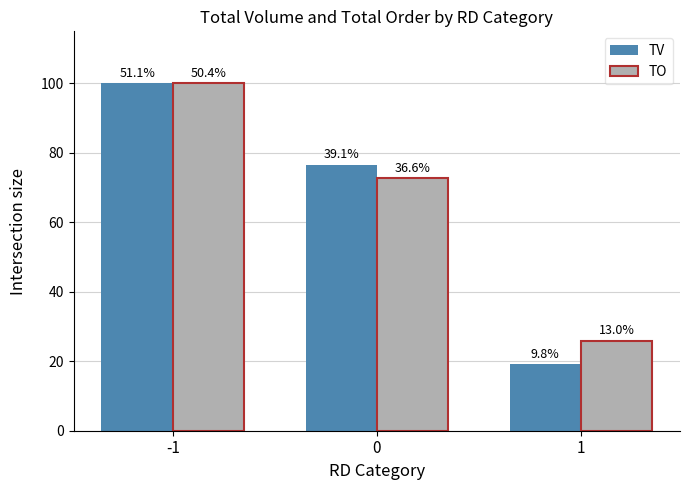

Rank the series at 0 from lowest to highest value.

TO, TV